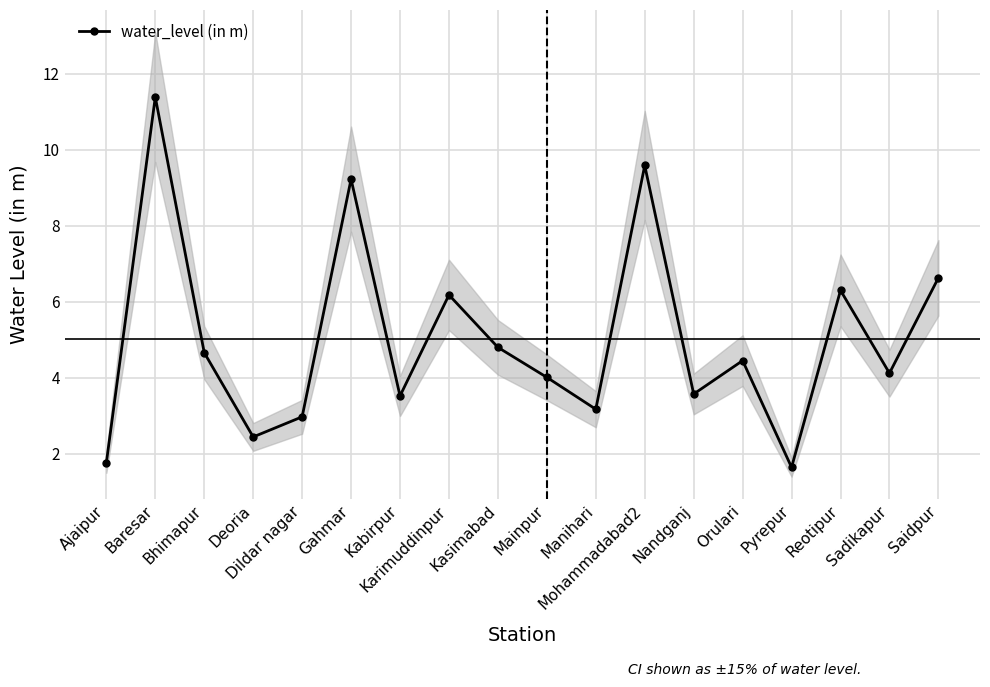

Is this an area chart (filled region under the line)?

No